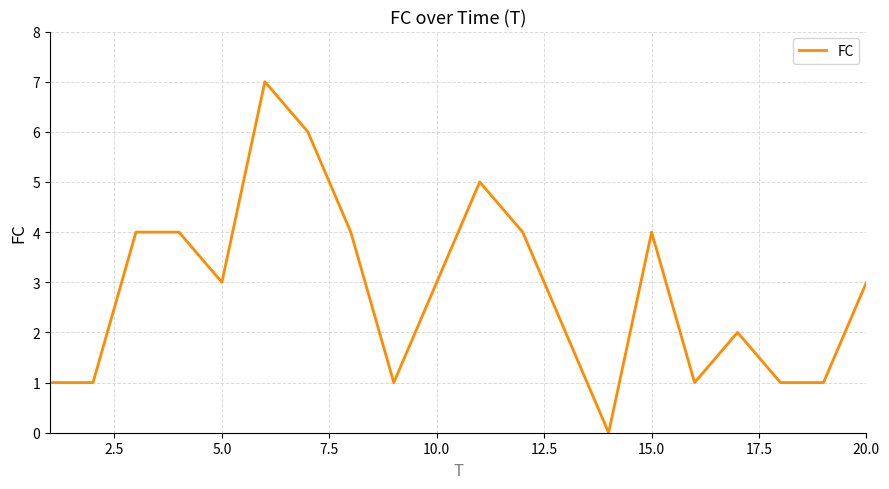

What is the difference between the maximum and minimum values?

7